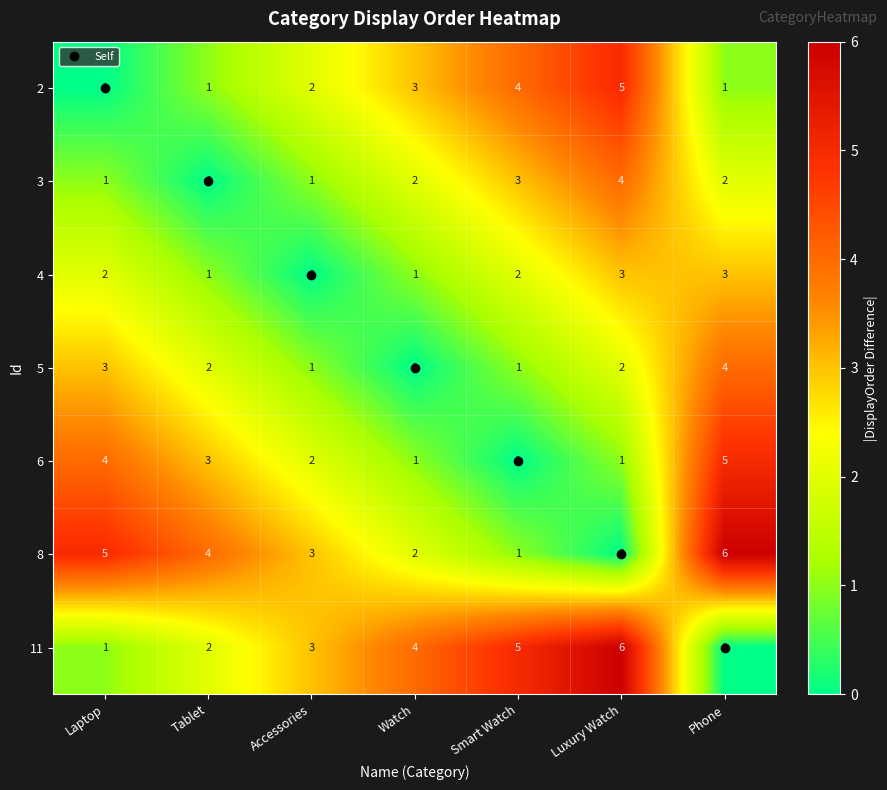

What is the total value across all series at Tablet?

13